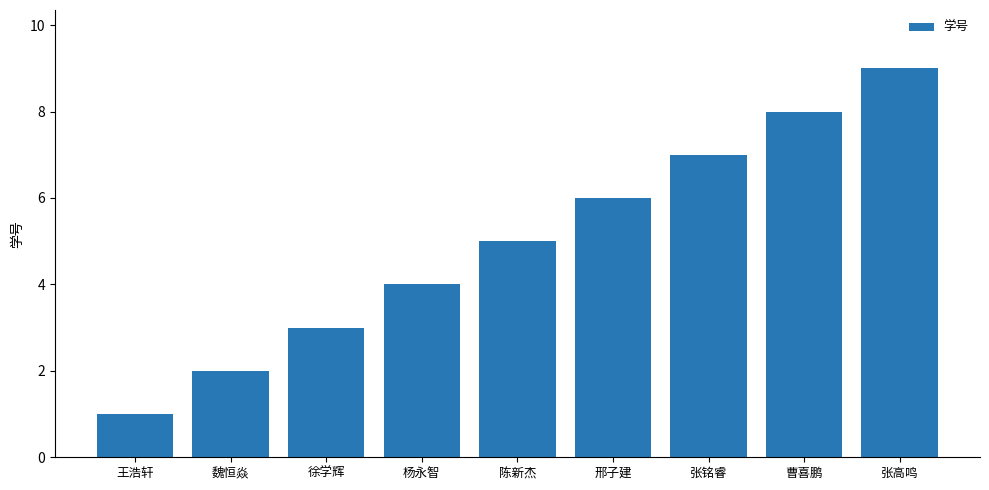

What is the value of the 7th bar from the left?

7